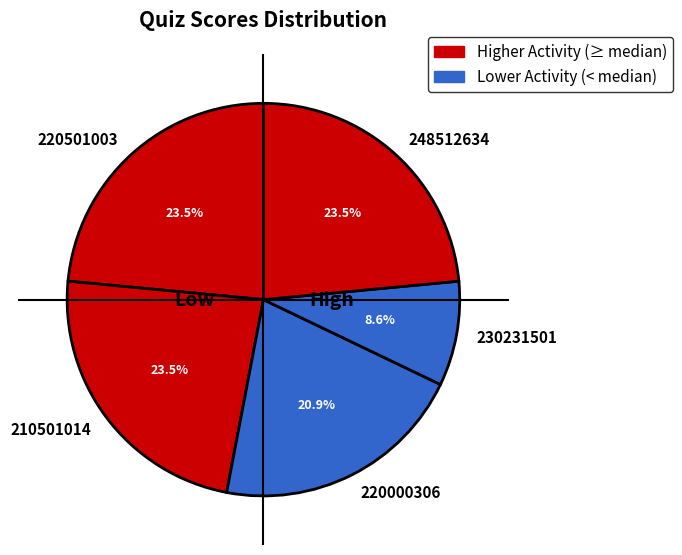

To the nearest percent, what is the difference between the 220000306 and 220501003 slice percentages?

3%